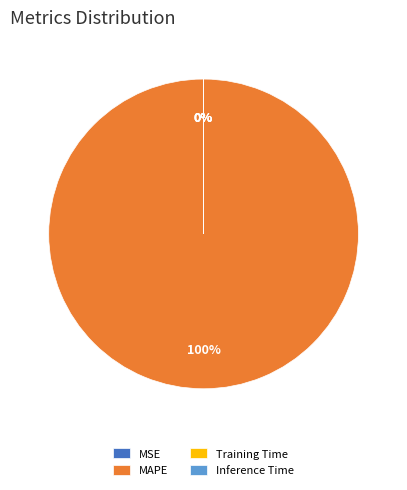

To the nearest percent, what is the average slice percentage?

25%